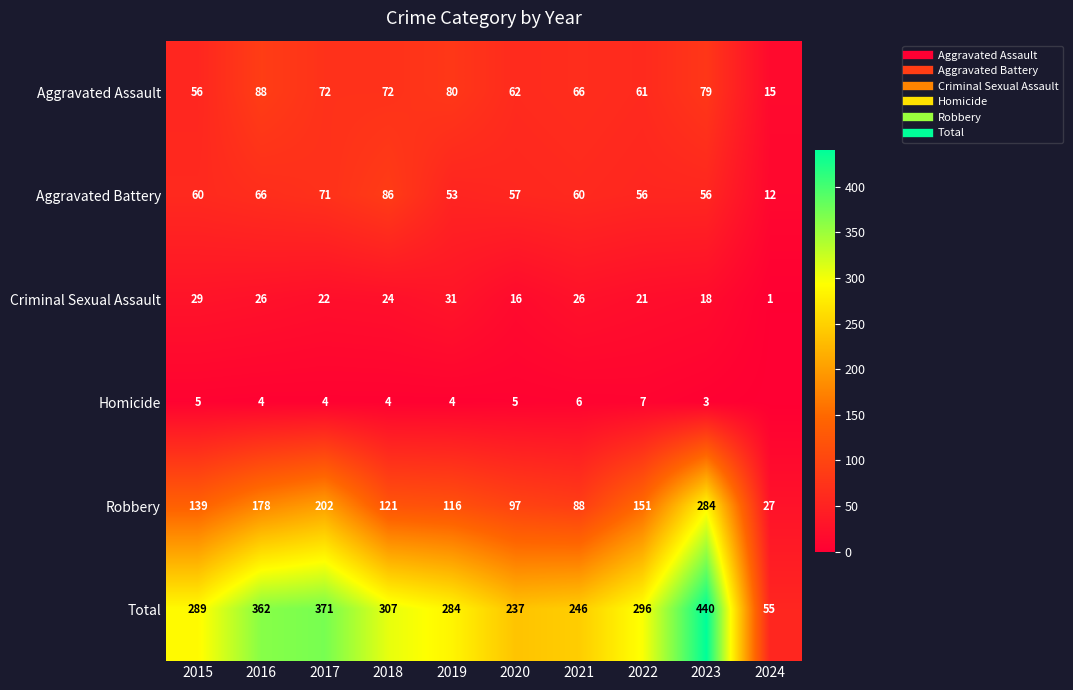

How many data points in Homicide are less than 4?

2